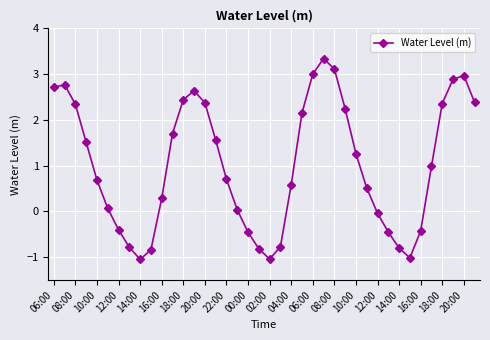

True or false: there are more than 1 points higher than both neighbors.

True